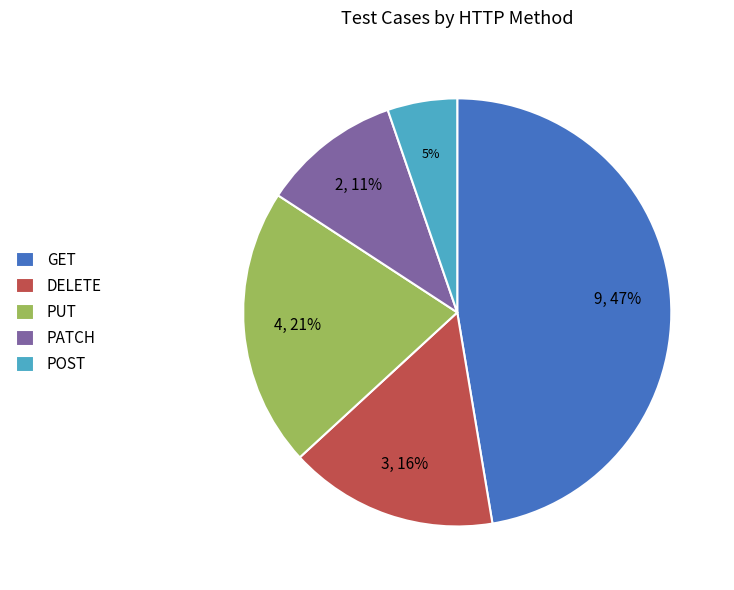

Combined, do GET and PATCH account for over 50%?

Yes